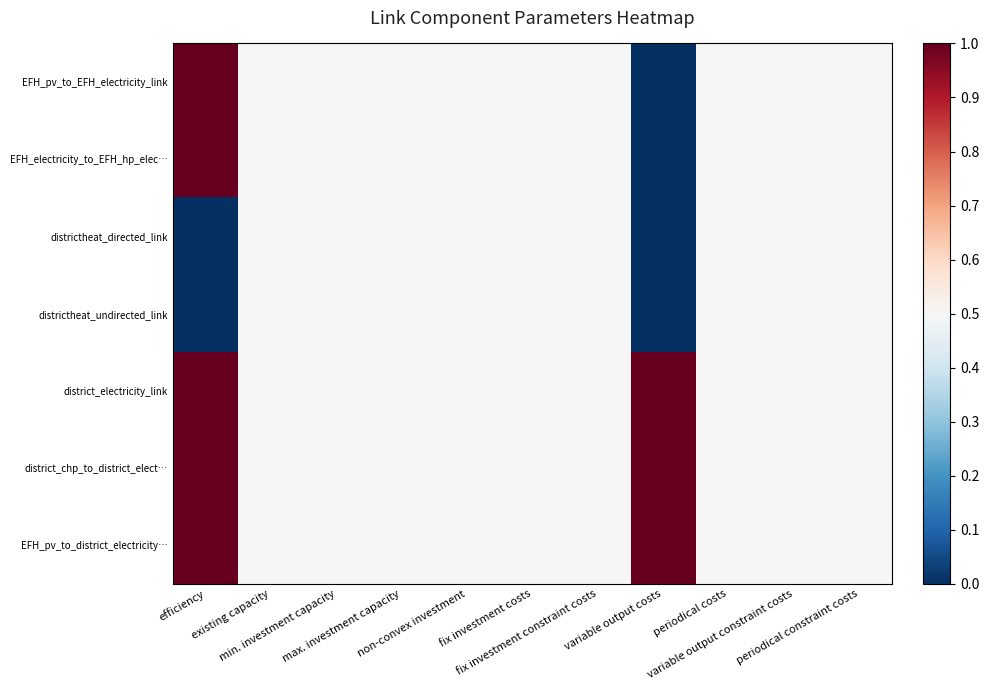

At how many categories does at least one series exceed 0?

11